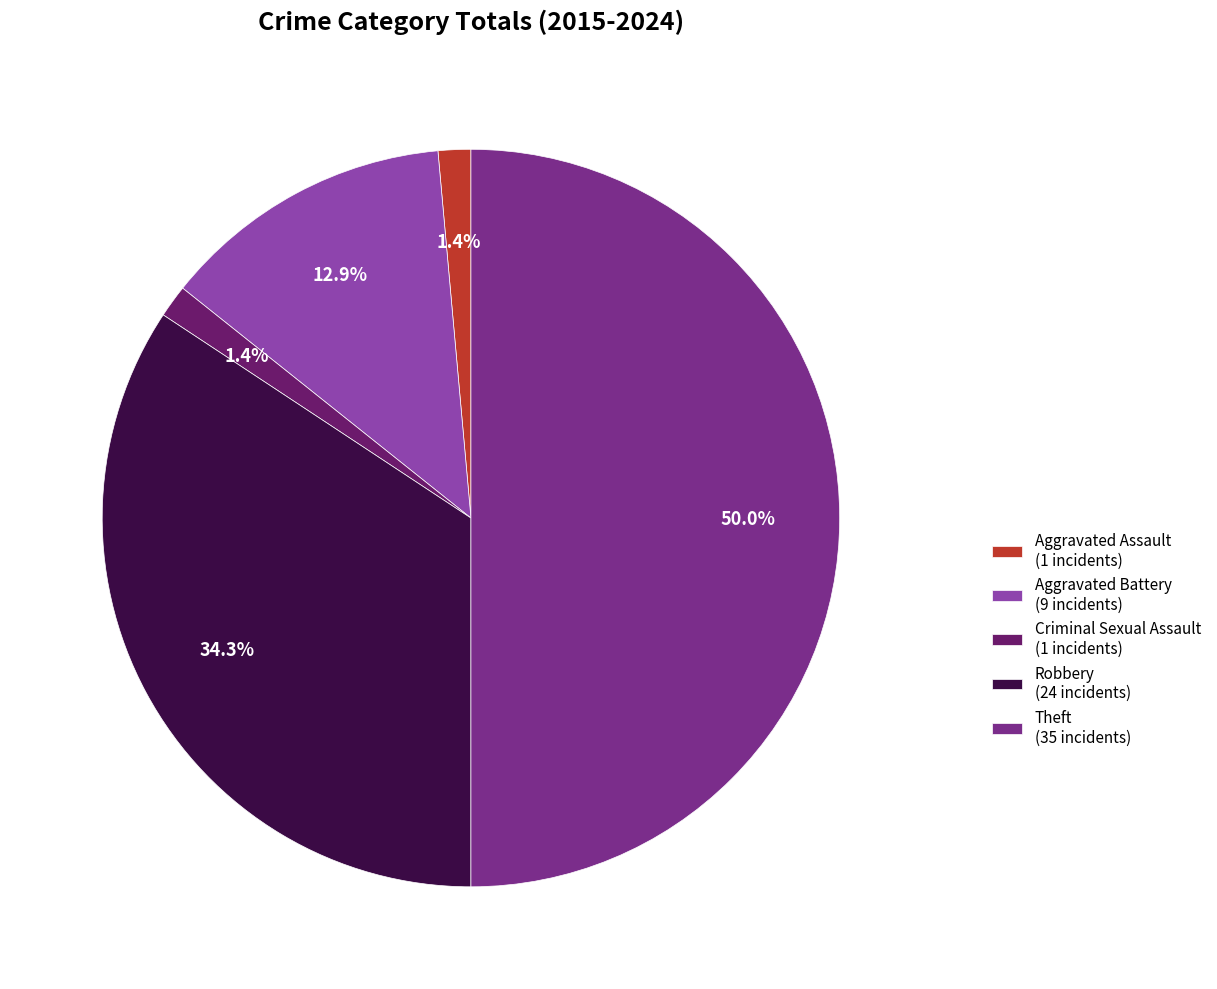

To the nearest percent, what portion does Criminal Sexual Assault represent?

1%